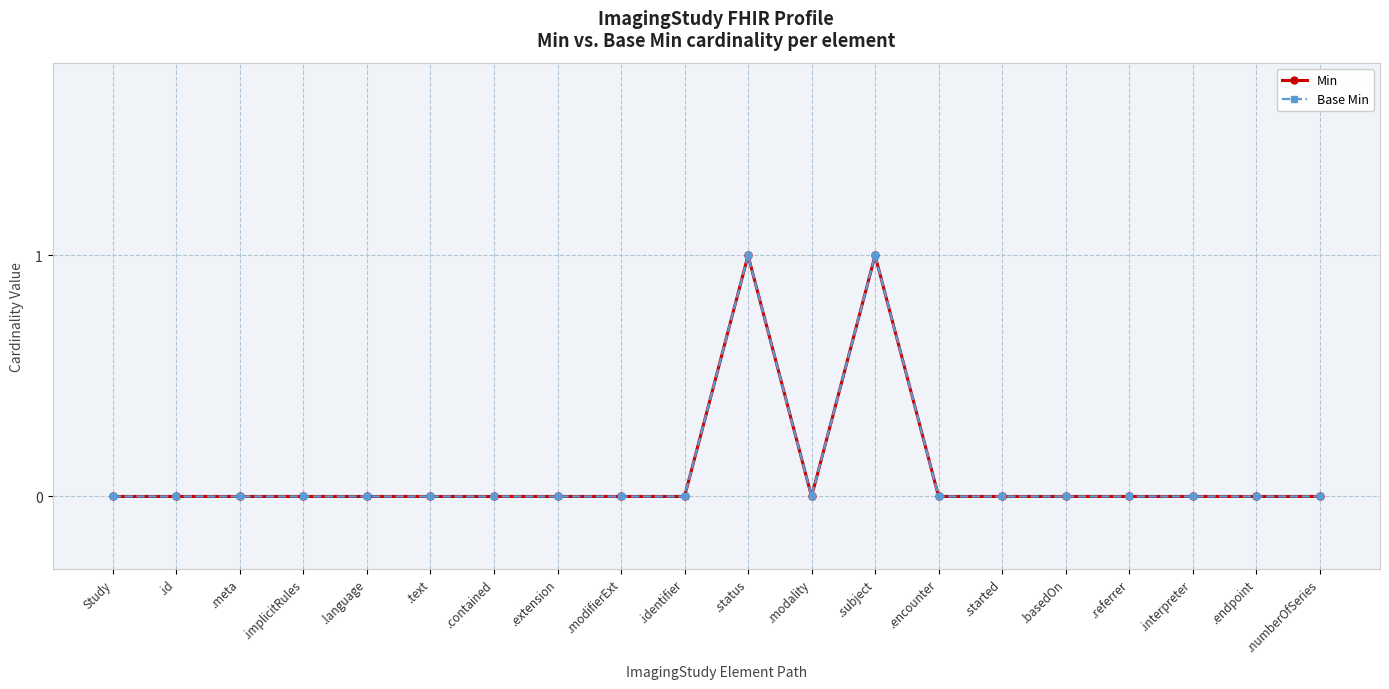

True or false: Base Min has more than 1 interior local peaks.

True